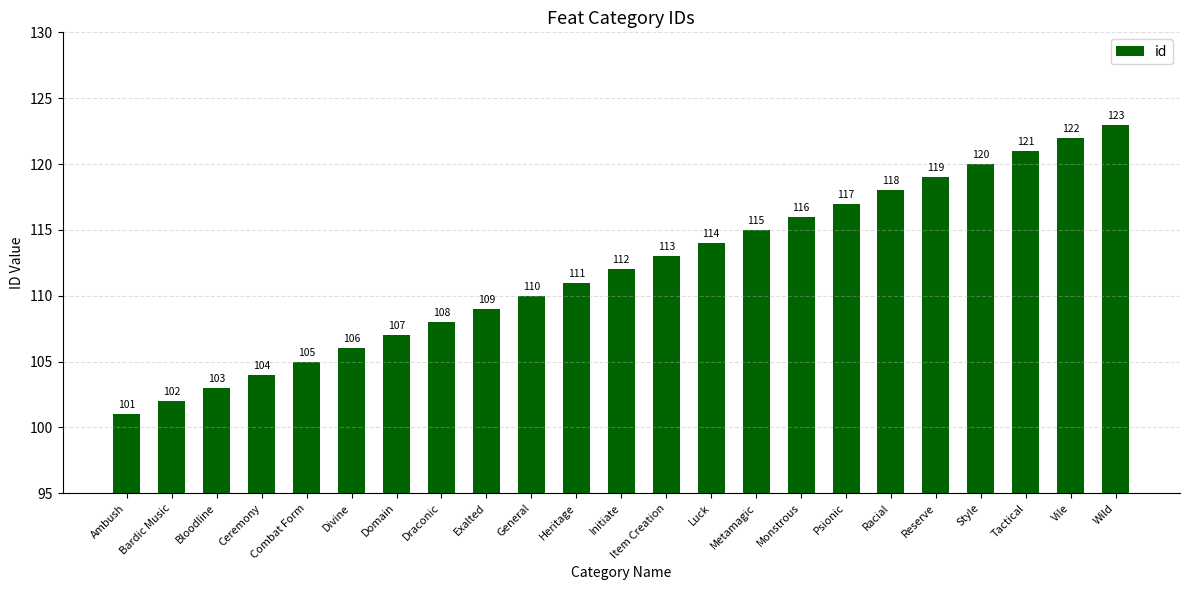

What value does the data have at Bloodline, to the nearest 5?

105